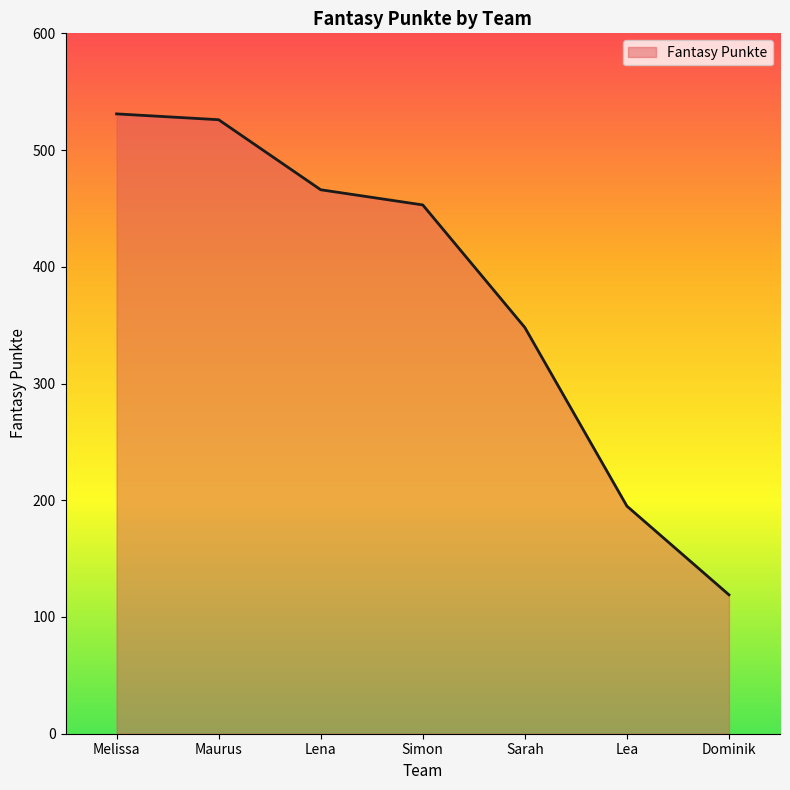

True or false: the data shows 216 at Melissa.

False